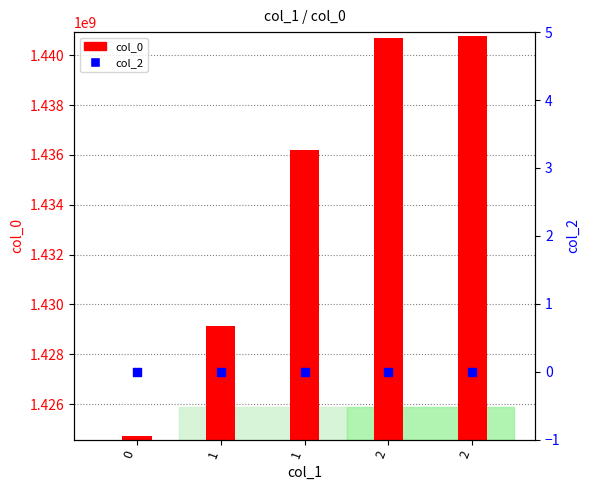

Which series contains the lowest Y value?

col_2